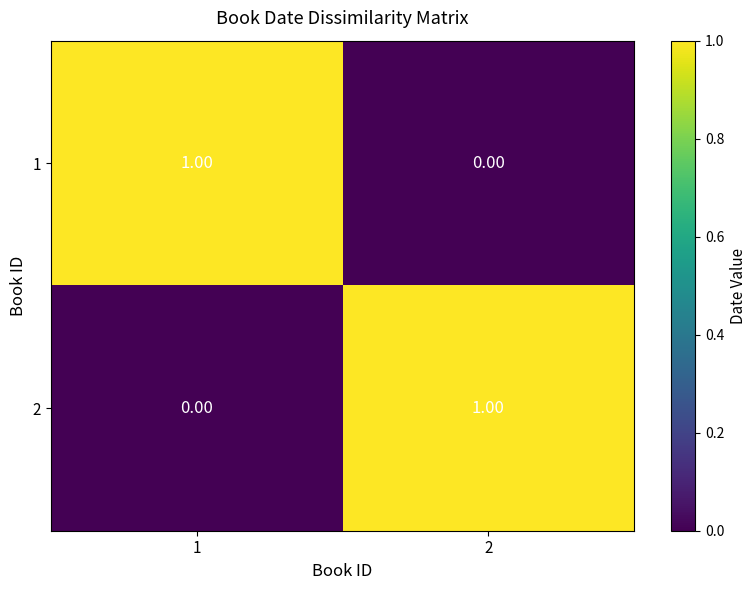

What is the maximum value shown in the chart?

1